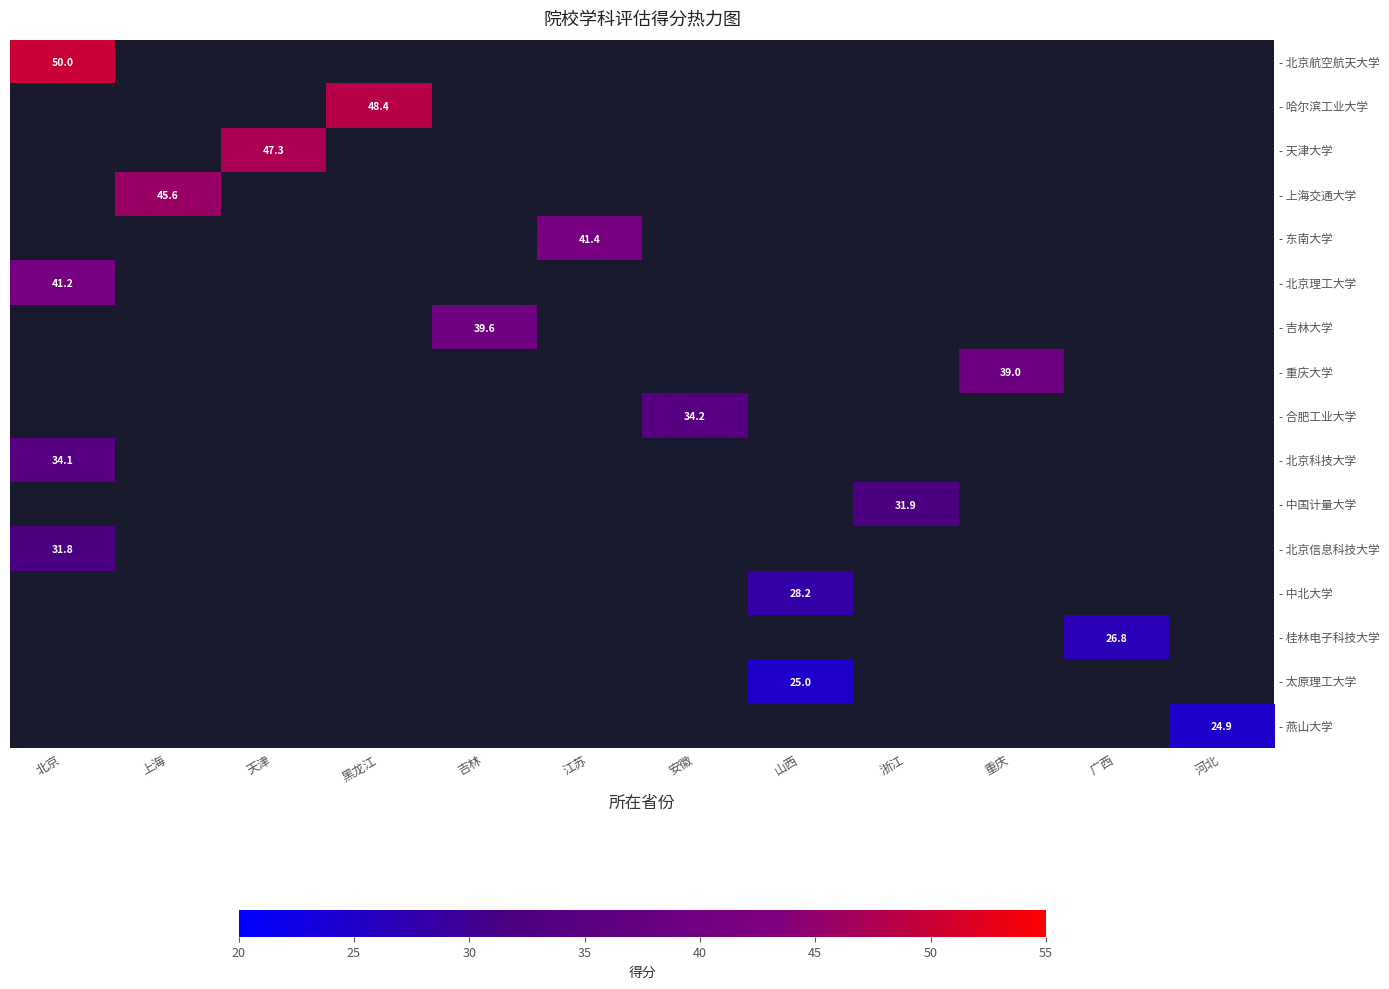

How many series are shown in this chart?

16